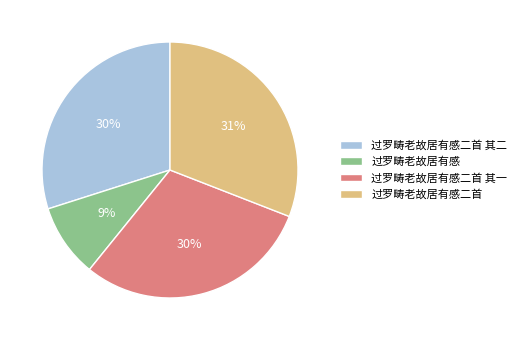

To the nearest percent, what is the average slice percentage?

25%